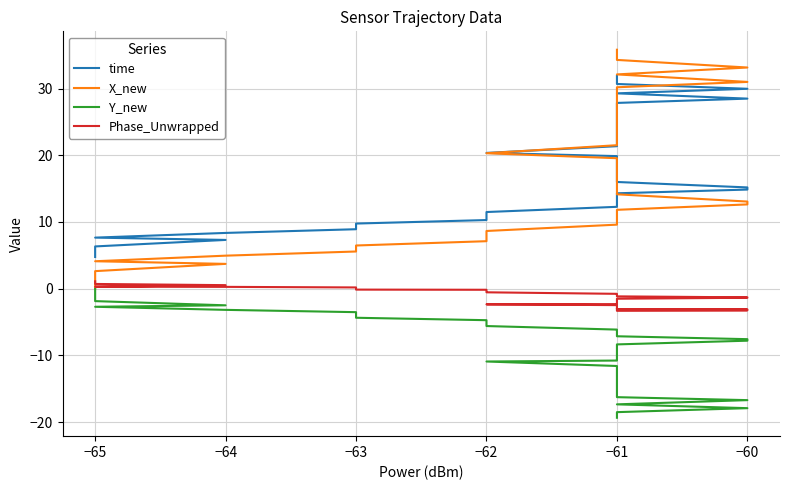

What is the average value of the Y_new series?

-9.6